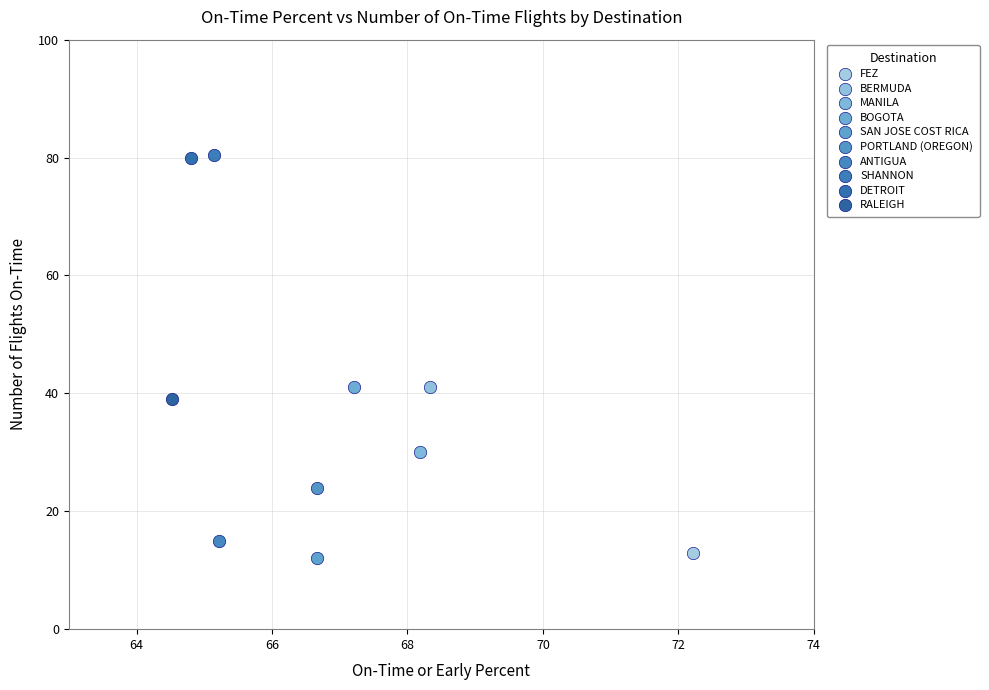

What are all the series names shown in the legend?

FEZ, BERMUDA, MANILA, BOGOTA, SAN JOSE COST RICA, PORTLAND (OREGON), ANTIGUA, SHANNON, DETROIT, RALEIGH